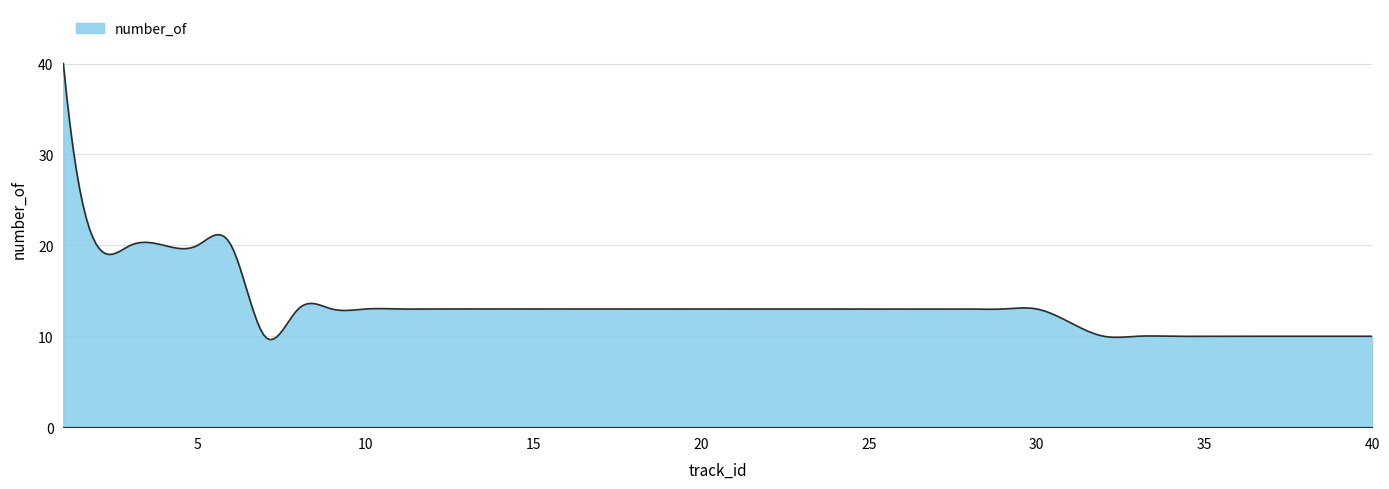

What is the maximum value shown in the chart?

40.0